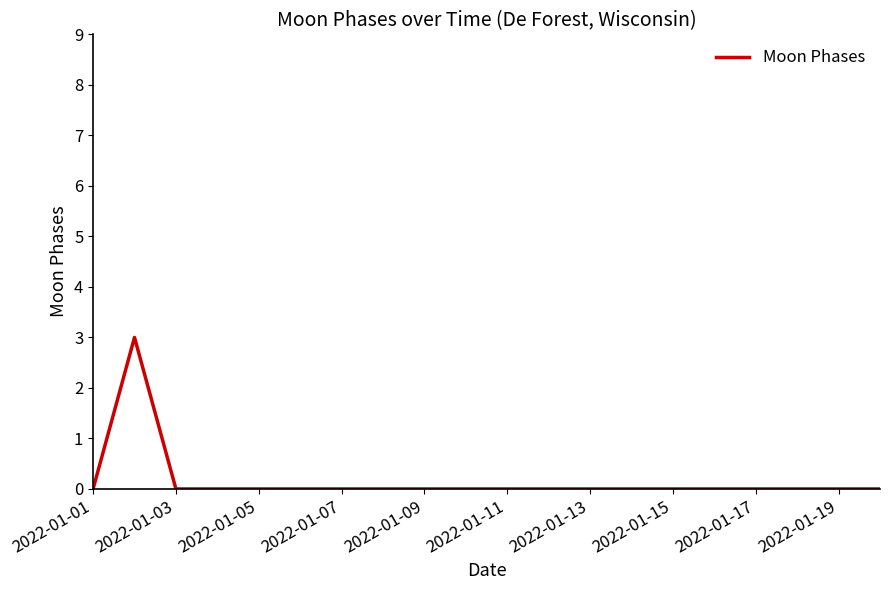

What is the greatest value displayed?

3